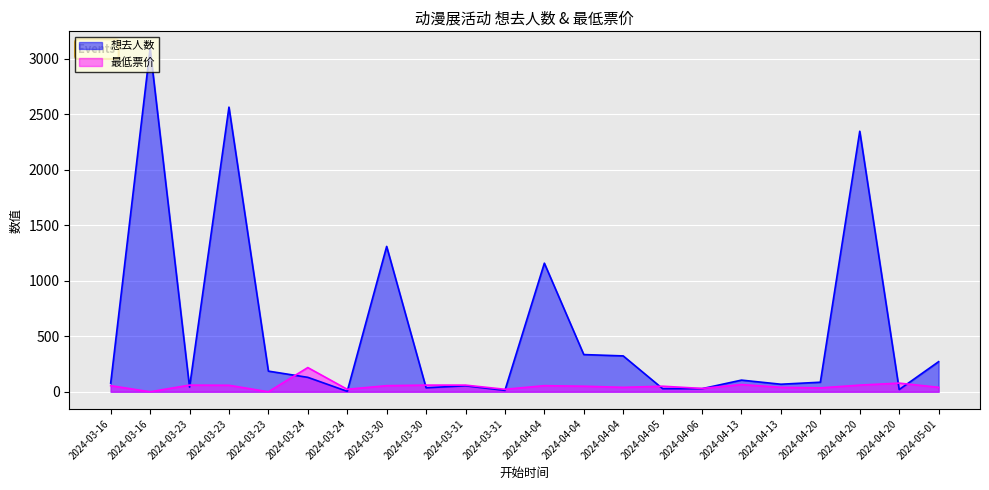

After their last crossing, which series has the higher values: 最低票价 or 想去人数?

想去人数